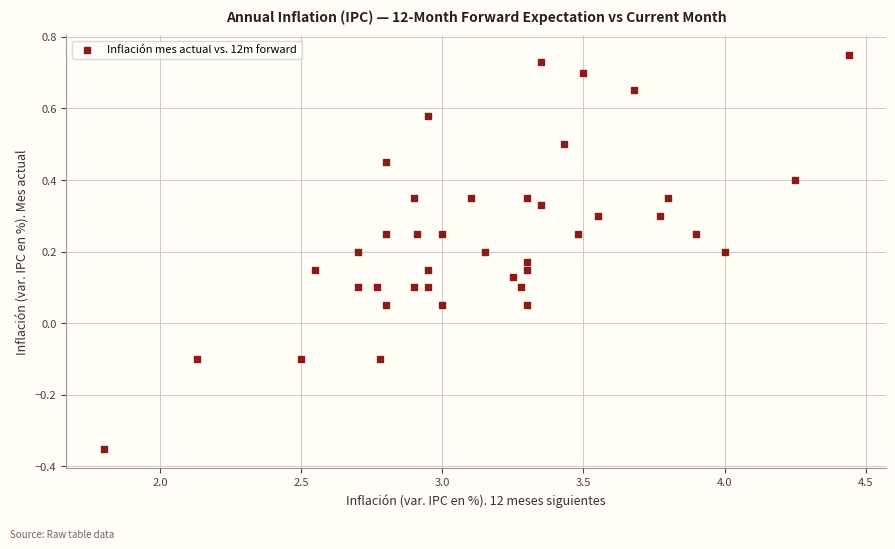

What is the range of X values (max minus min)?

2.6